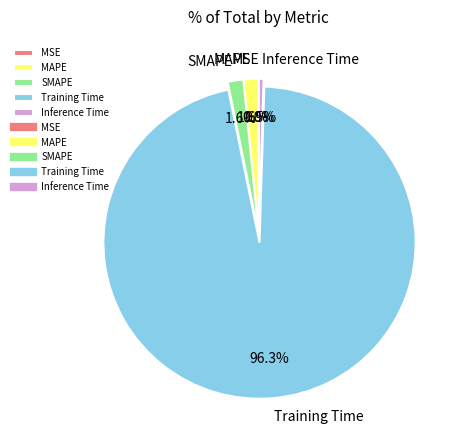

Combined, do Inference Time and Training Time account for over 50%?

Yes